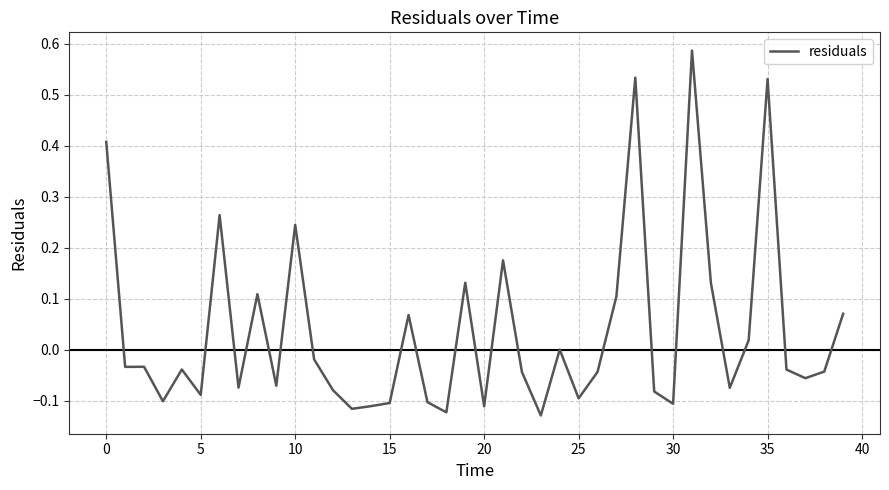

What is the difference between the maximum and minimum values?

0.7